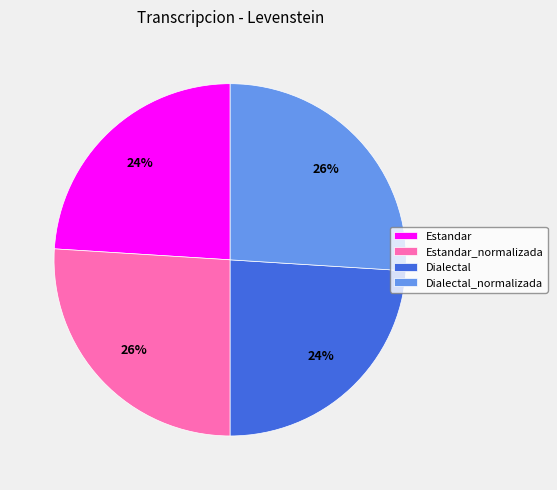

To the nearest percent, what is the average slice percentage?

25%